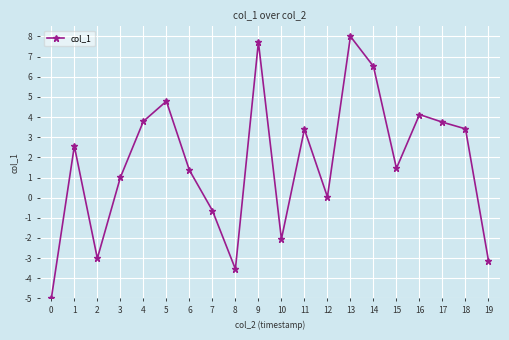

The chart shows a value of 8.0 at 13. True or false?

True